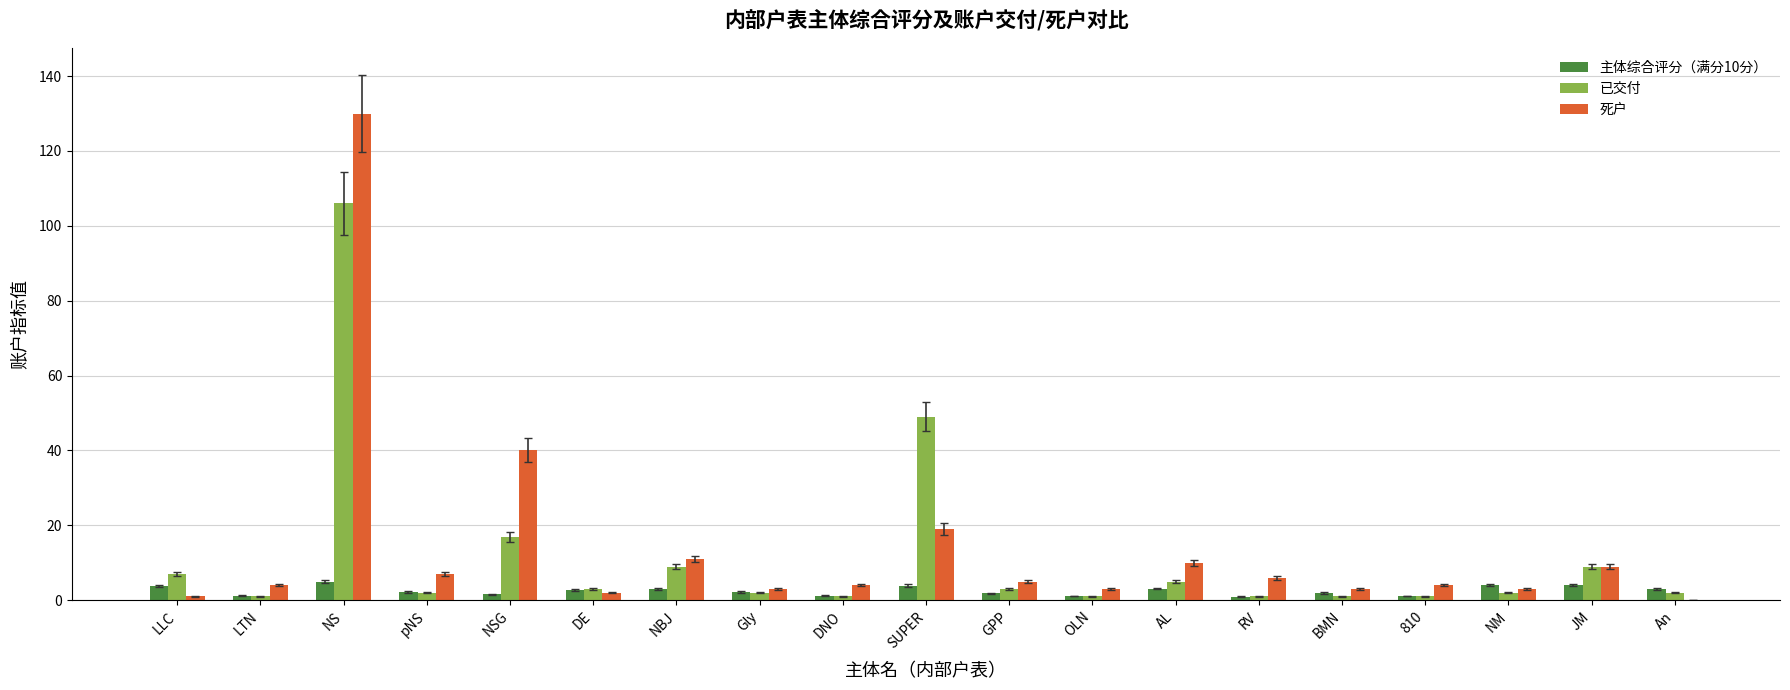

What is the sum of the 主体综合评分（满分10分） values at Gly and LLC?

6.1